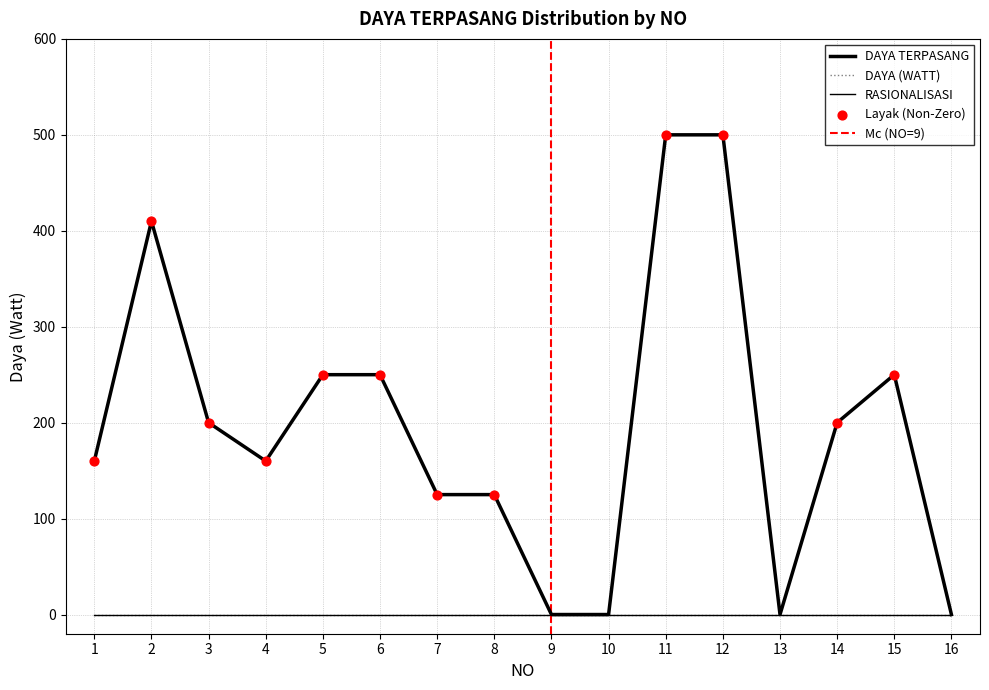

Which series has the largest total across all categories?

DAYA TERPASANG